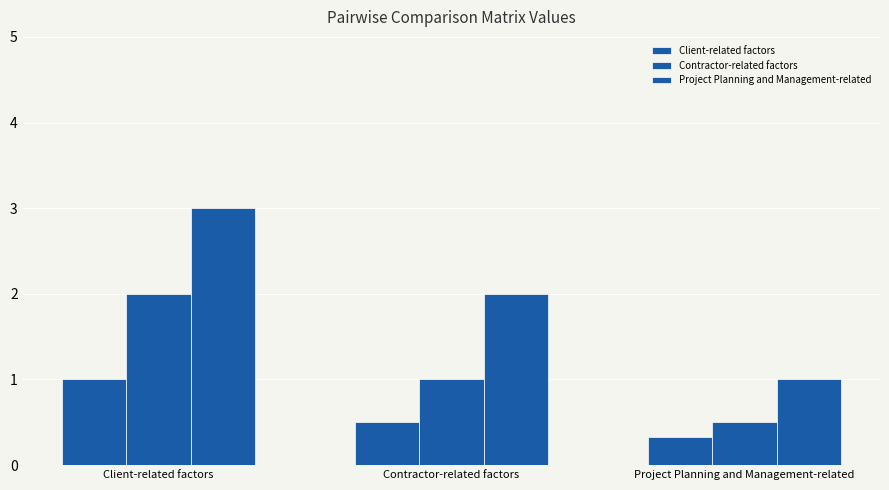

Count the number of categories in the chart.

3